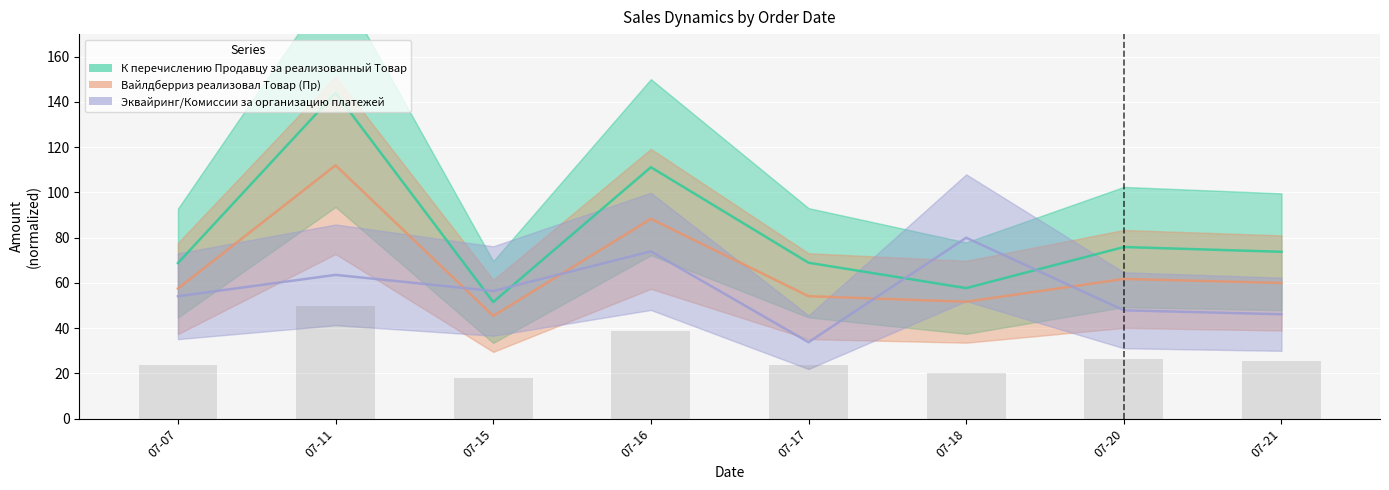

How many groups of bars are there?

8